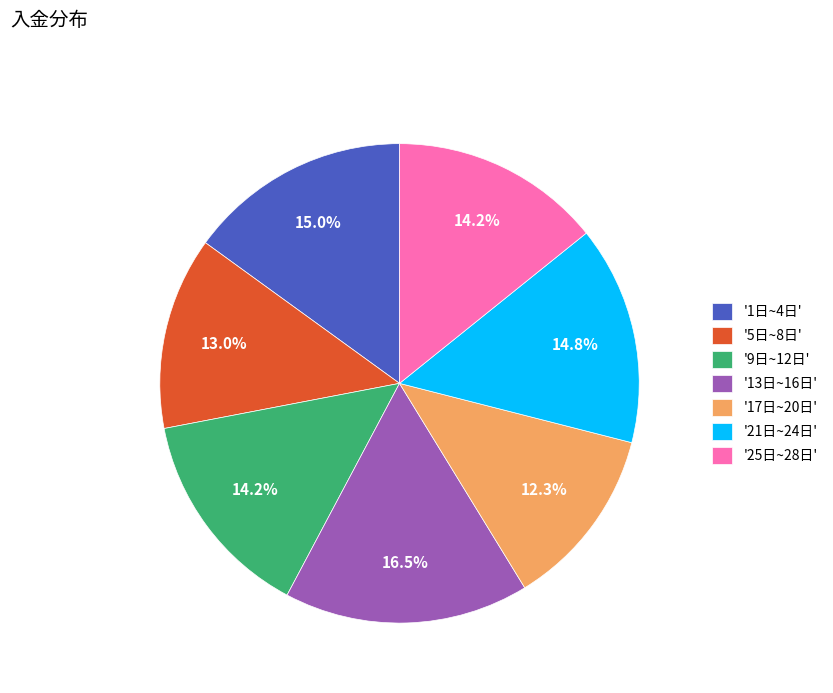

How many segments does this pie chart have?

7